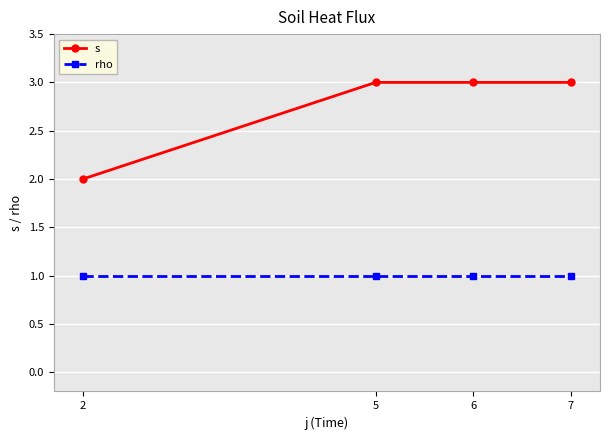

Count the number of data series in this chart.

2